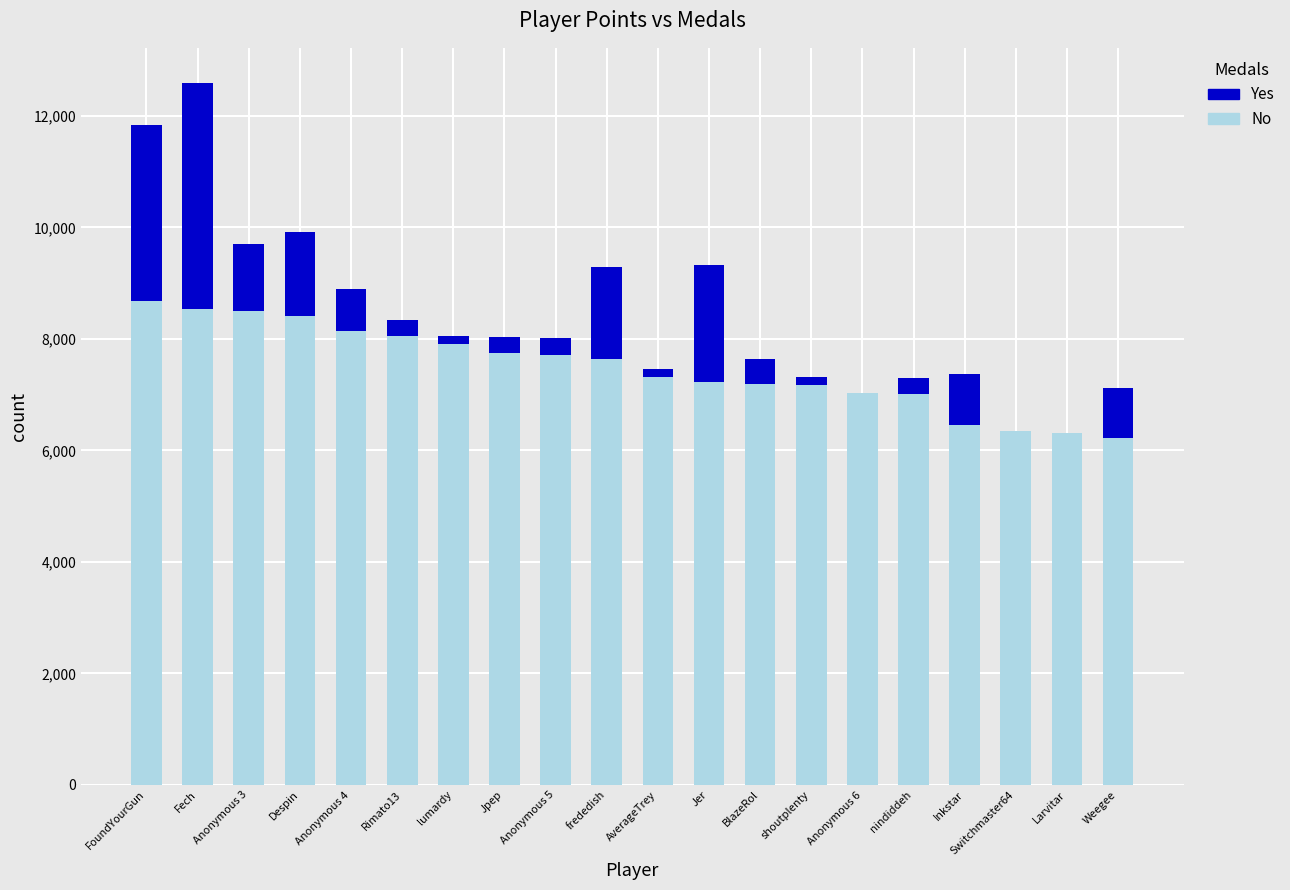

Read the No value at Jpep.

7741